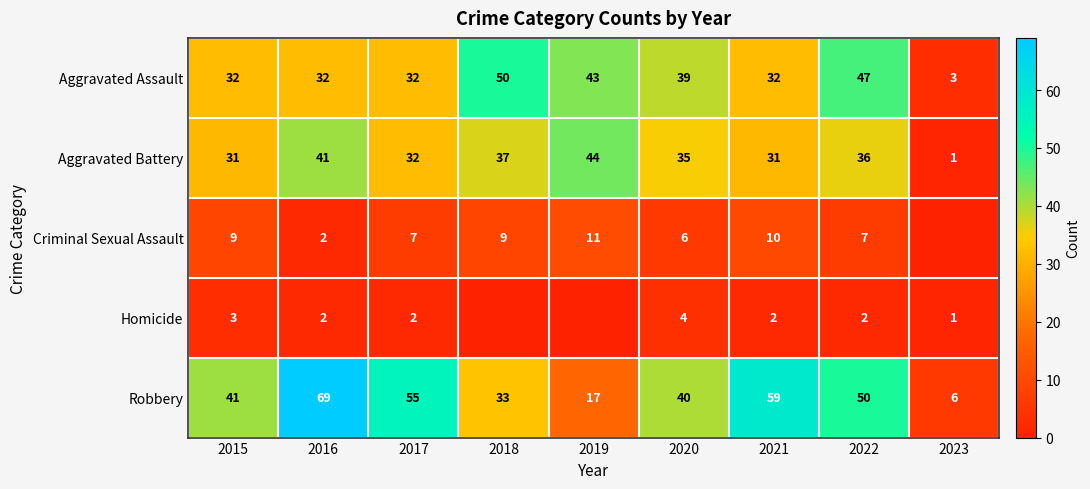

Rank the categories by Robbery value from highest to lowest.

2016, 2021, 2017, 2022, 2015, 2020, 2018, 2019, 2023